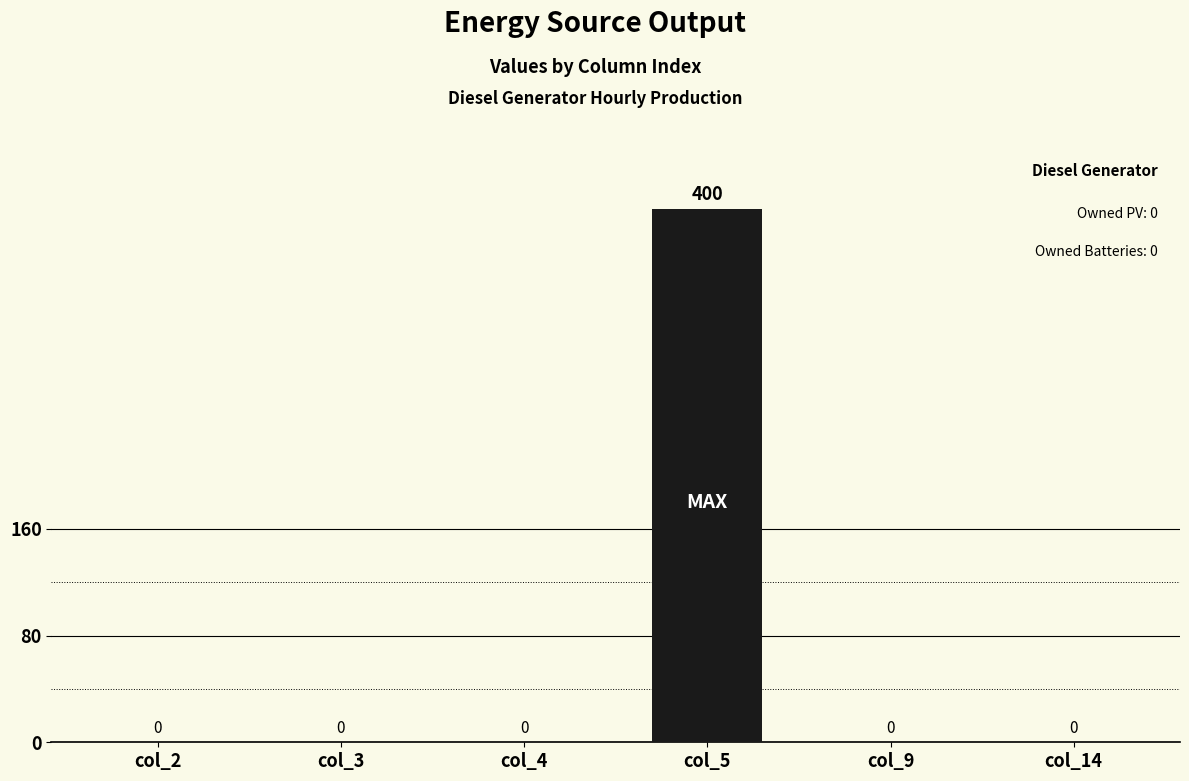

What is the sum of the values at col_5 and col_4?

400